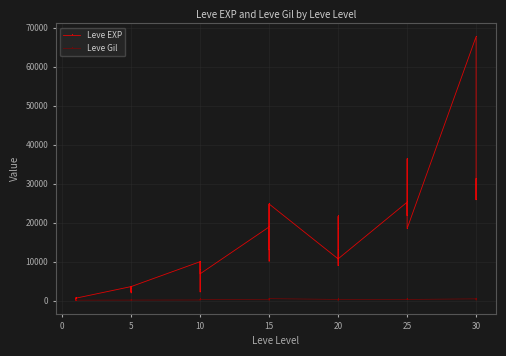

Between 5 and 10, which series saw the biggest shift?

Leve EXP